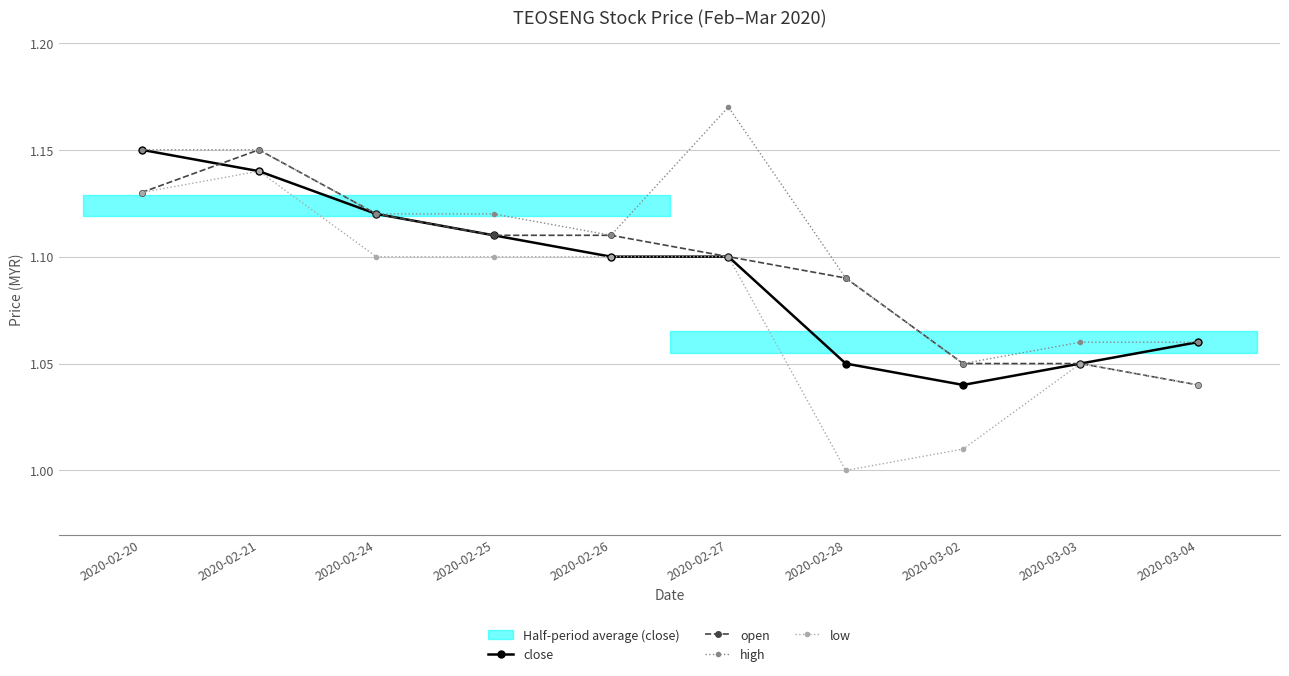

Which category has the highest value in the open series?

2020-02-21